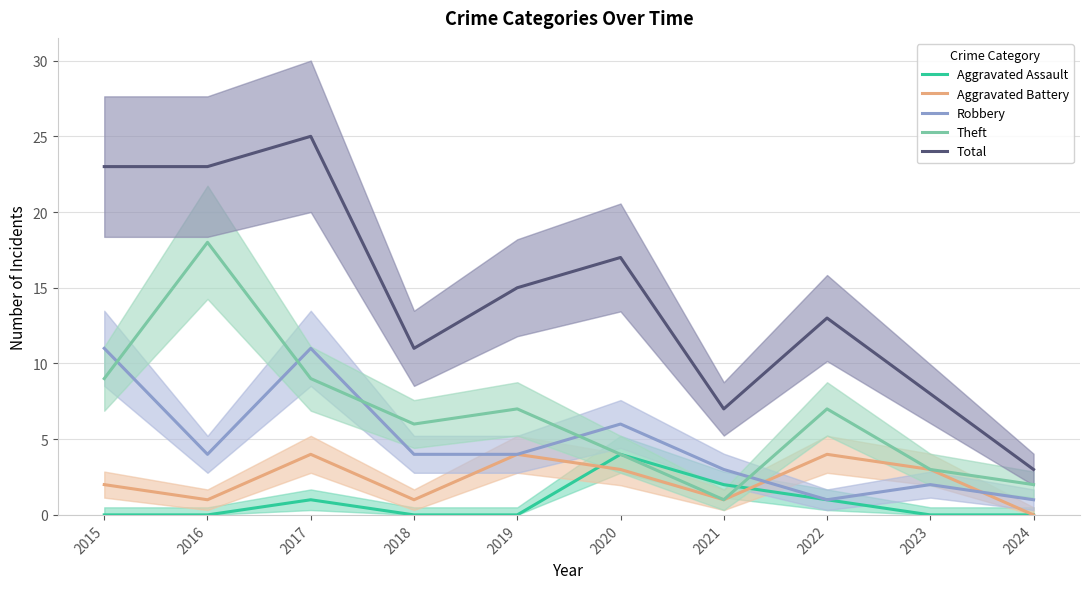

Where does the Aggravated Battery series first go above 3?

2017